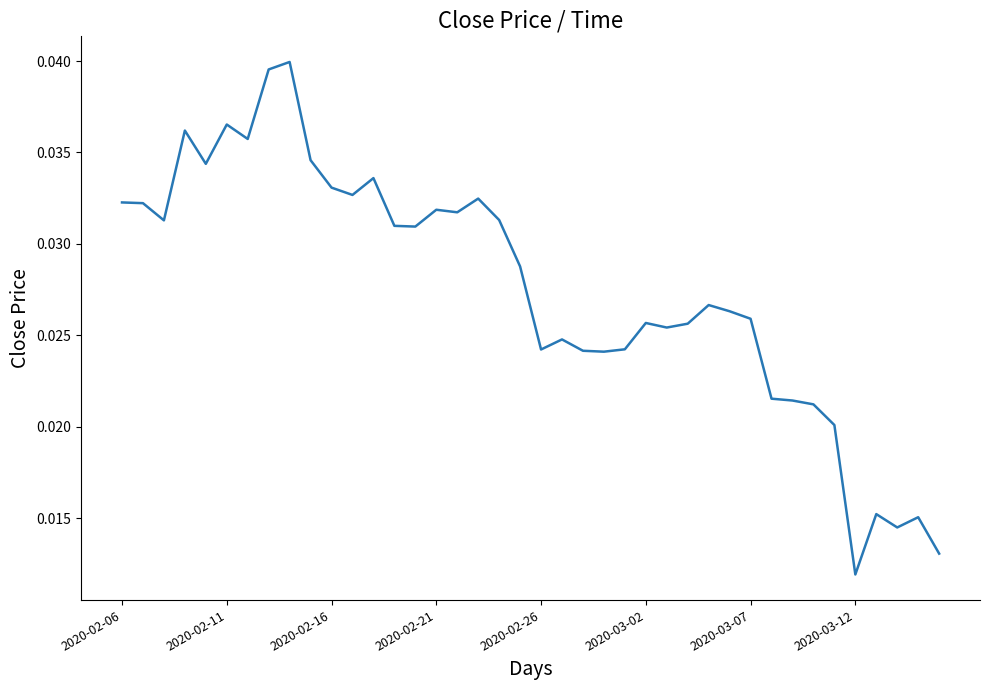

How many lines are shown in the chart?

1